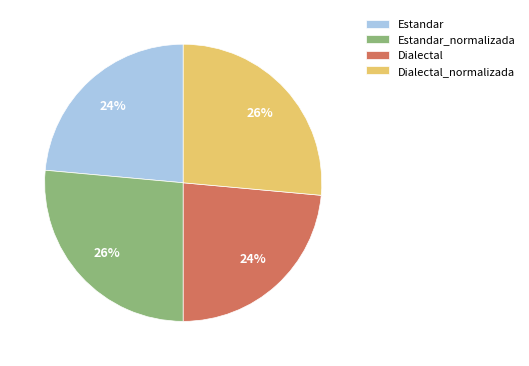

What is the ratio of the value at Dialectal_normalizada to the value at Estandar?

1.1